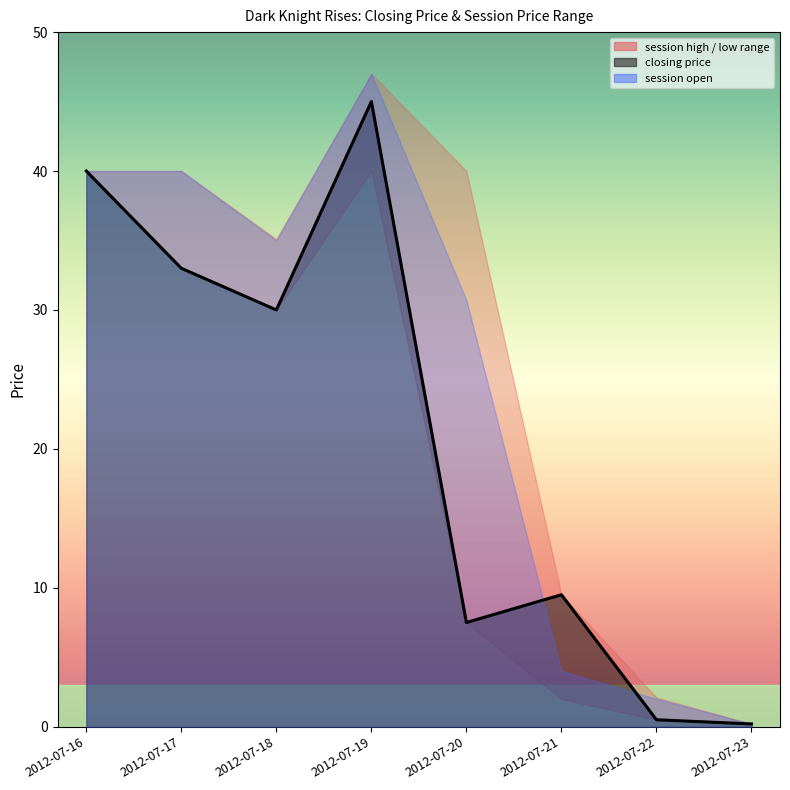

Reading left to right, what are all the values shown in this chart?

closing price: 40.0	33.0	30.0	45.0	7.5	9.5	0.5	0.2
session high: 40.0	40.0	35.1	47.0	40.0	9.5	2.1	0.2
session low: 40.0	33.0	30.0	40.0	7.5	2.0	0.5	0.2
session open: 40.0	40.0	35.0	47.0	30.7	4.0	2.0	0.2